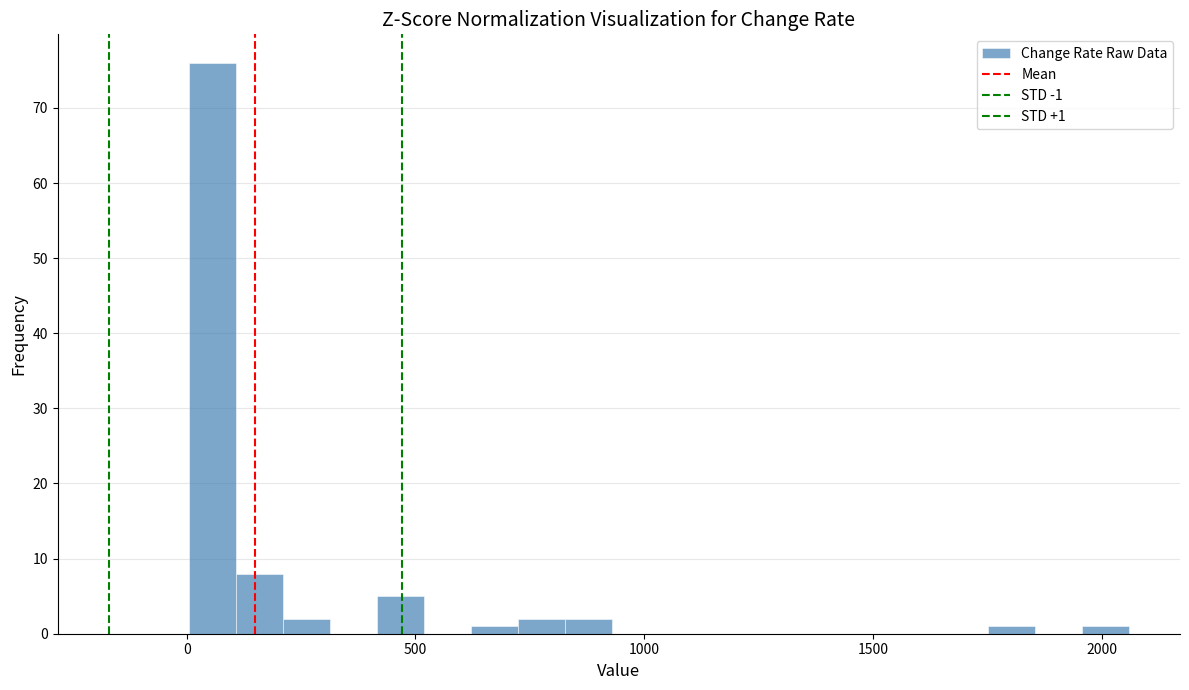

Around what value on the x-axis is the tallest bar? Give the approximate position of its centre, as read against the axis.

50